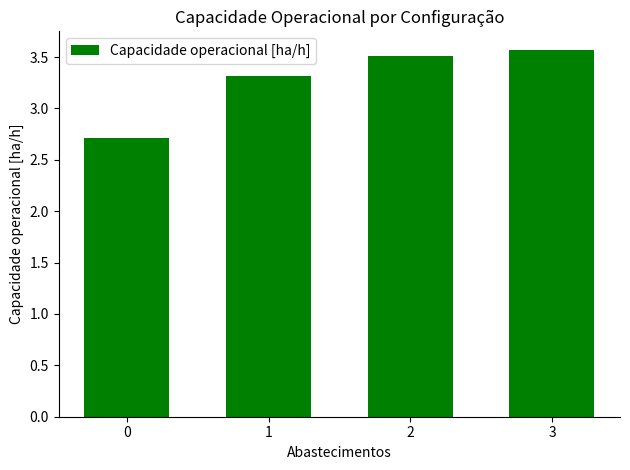

How many values are between 3 and 4?

3